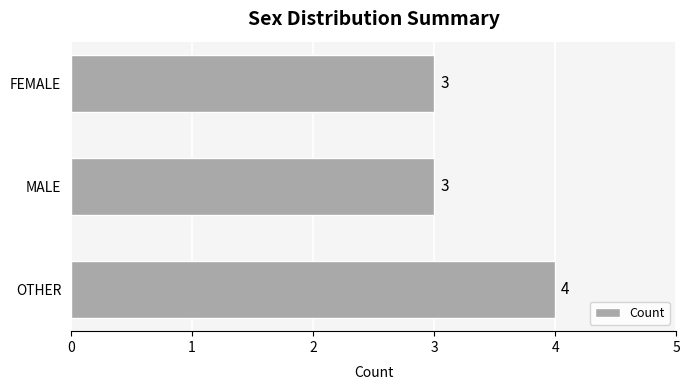

Approximately how many times larger is the value at MALE compared to OTHER?

0.8